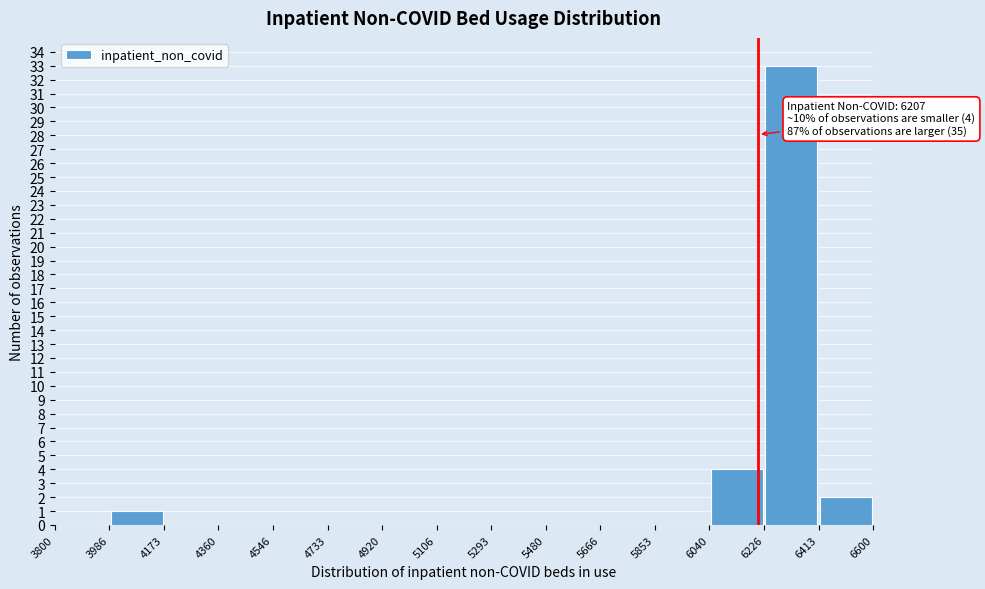

Over which range of the x-axis is the bar tallest?

6226 to 6413